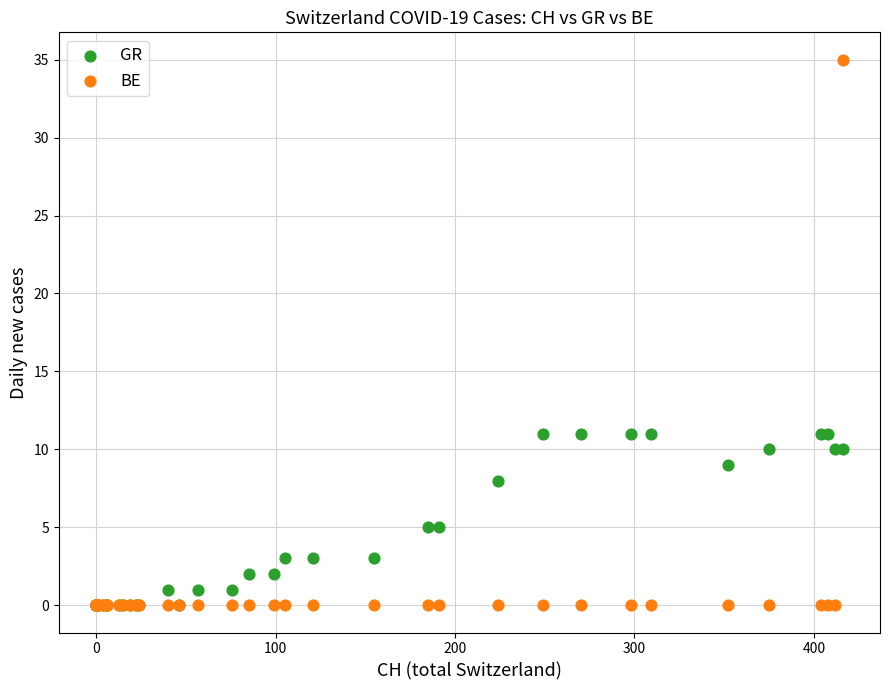

What are all the series names shown in the legend?

GR, BE